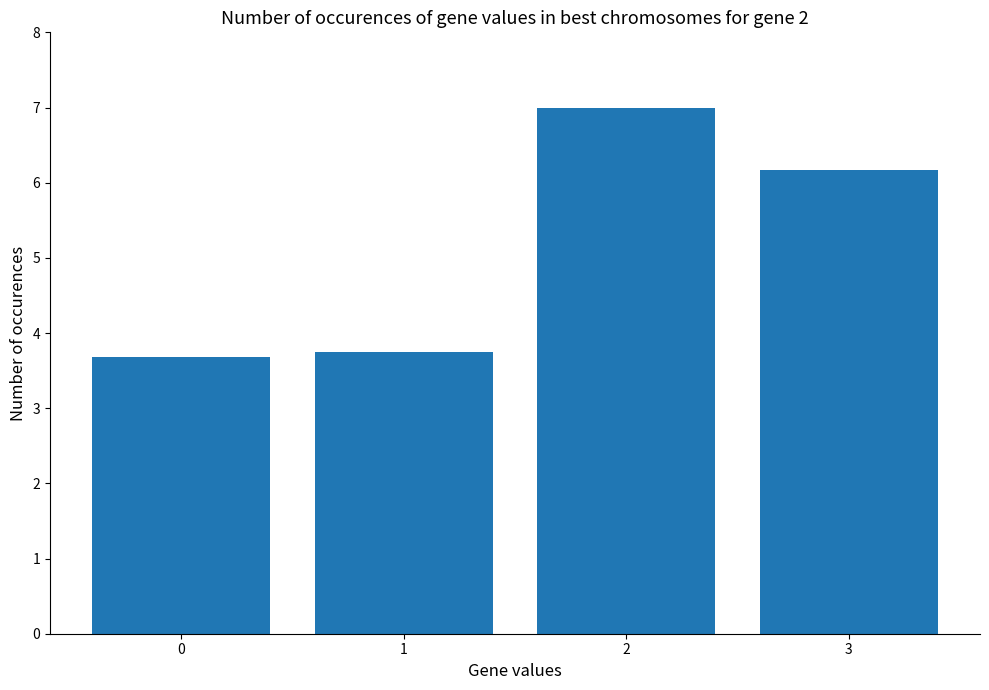

The value at 0 is 3.7. True or false?

True